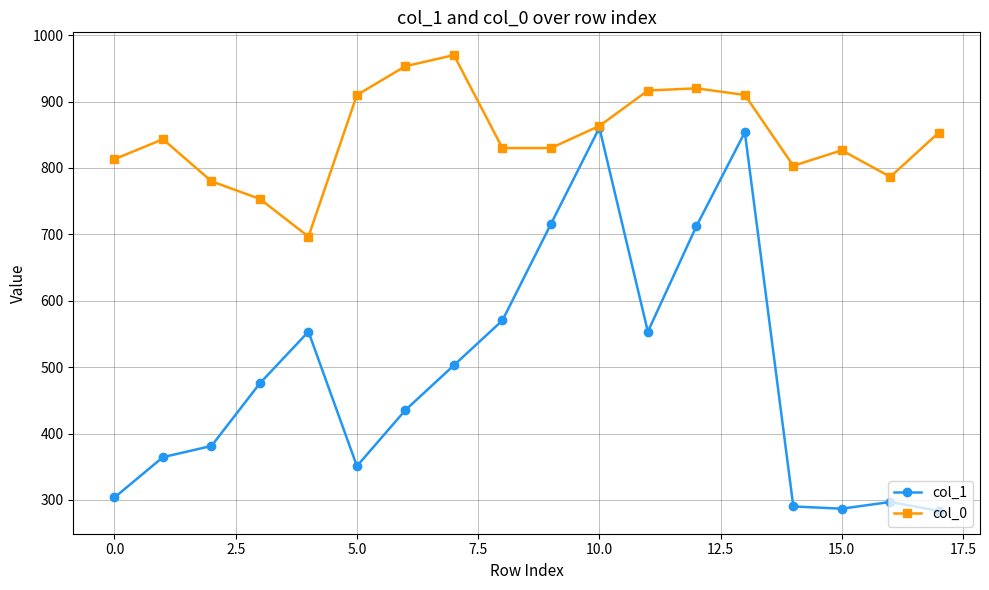

What is the smallest value displayed?

283.5